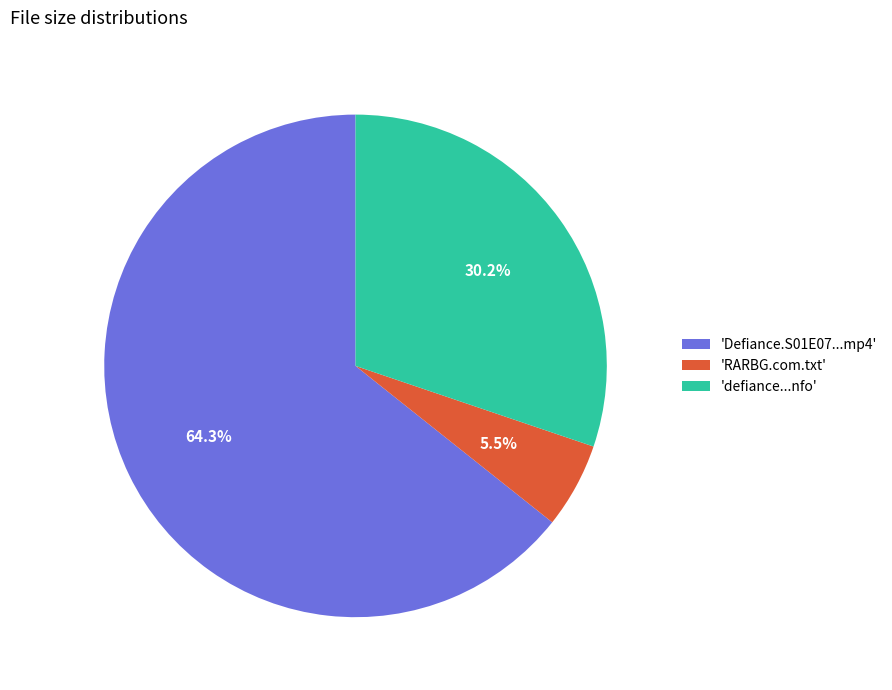

Is there a majority slice in this chart?

Yes